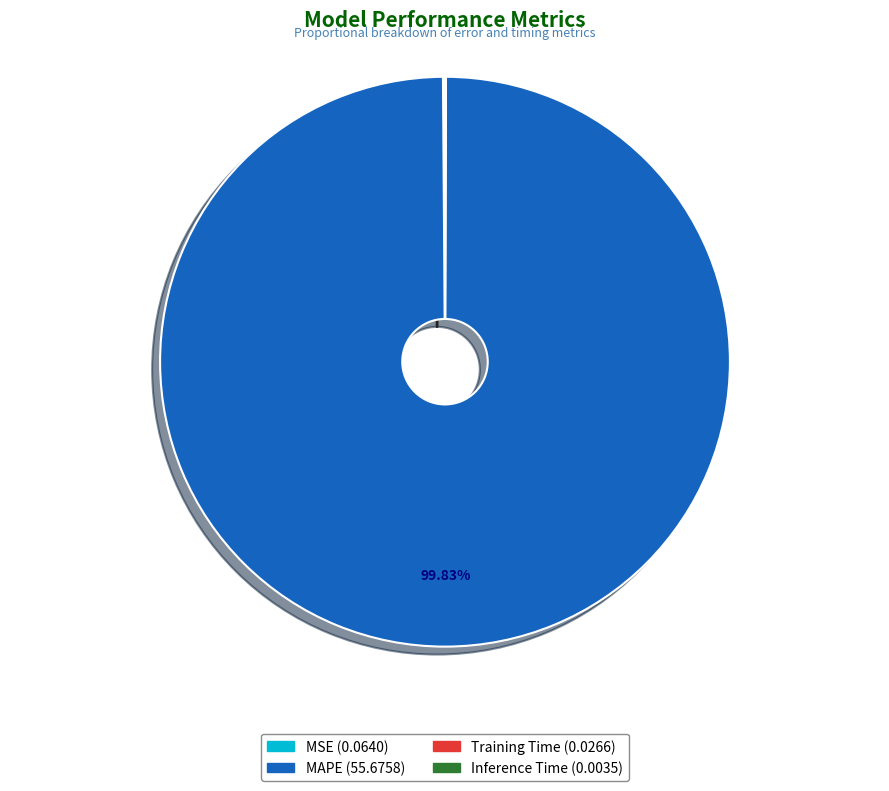

Which slice is the largest?

MAPE